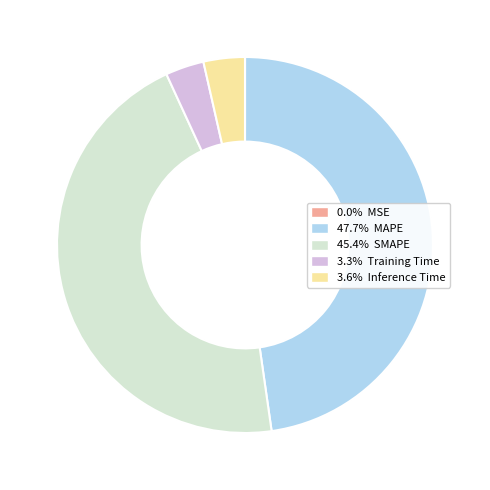

Is there a majority slice in this chart?

No